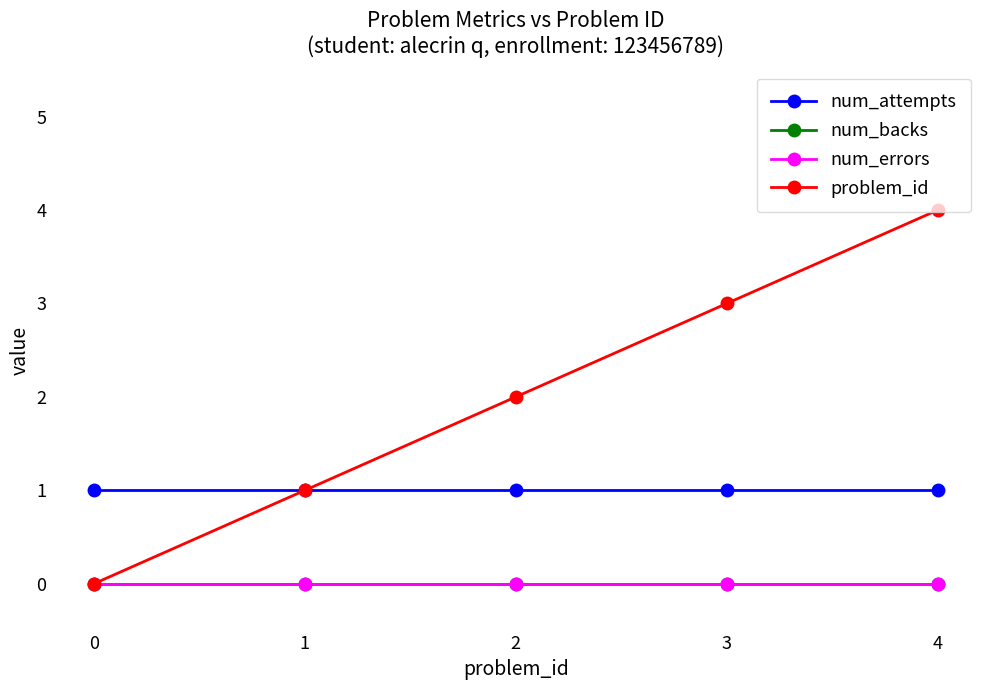

At which category is the sum across all series the highest?

4